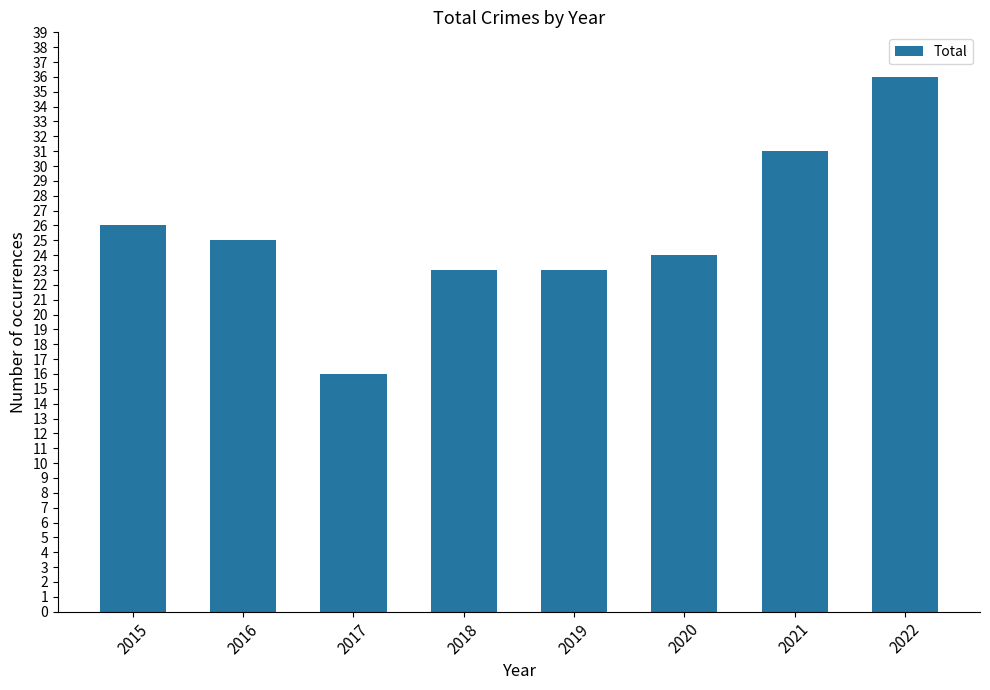

What is the difference between the maximum and minimum values?

20